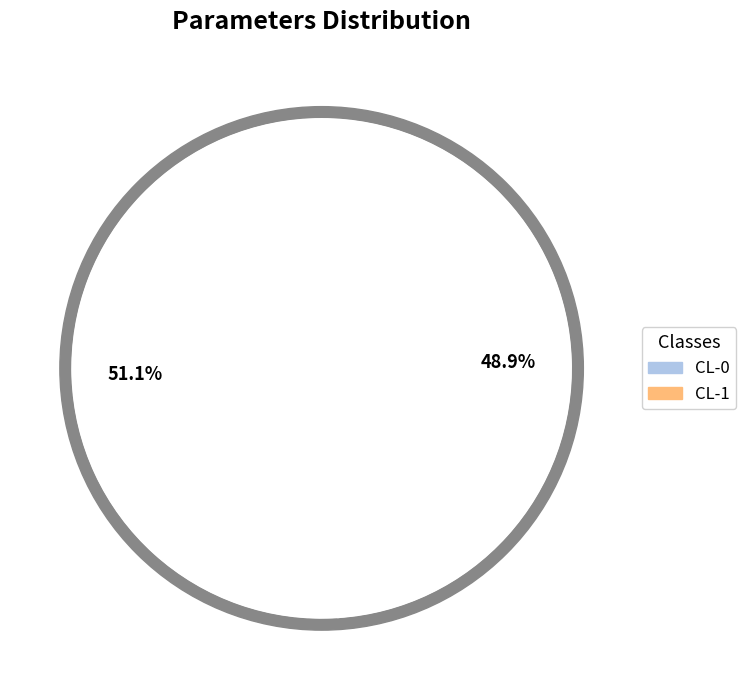

Which category has the smallest portion of the pie?

CL-1